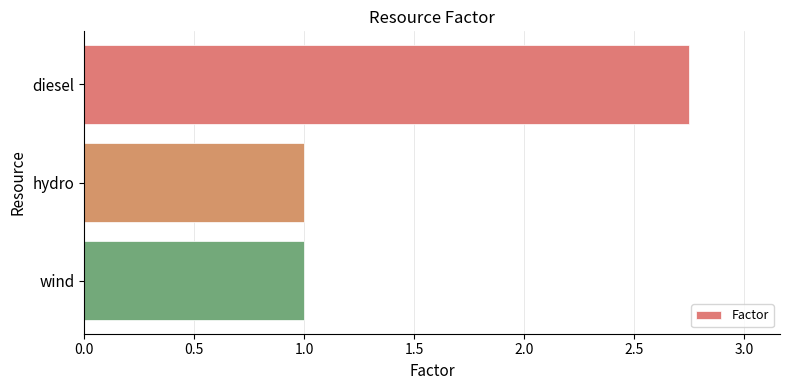

What is the average value?

1.6